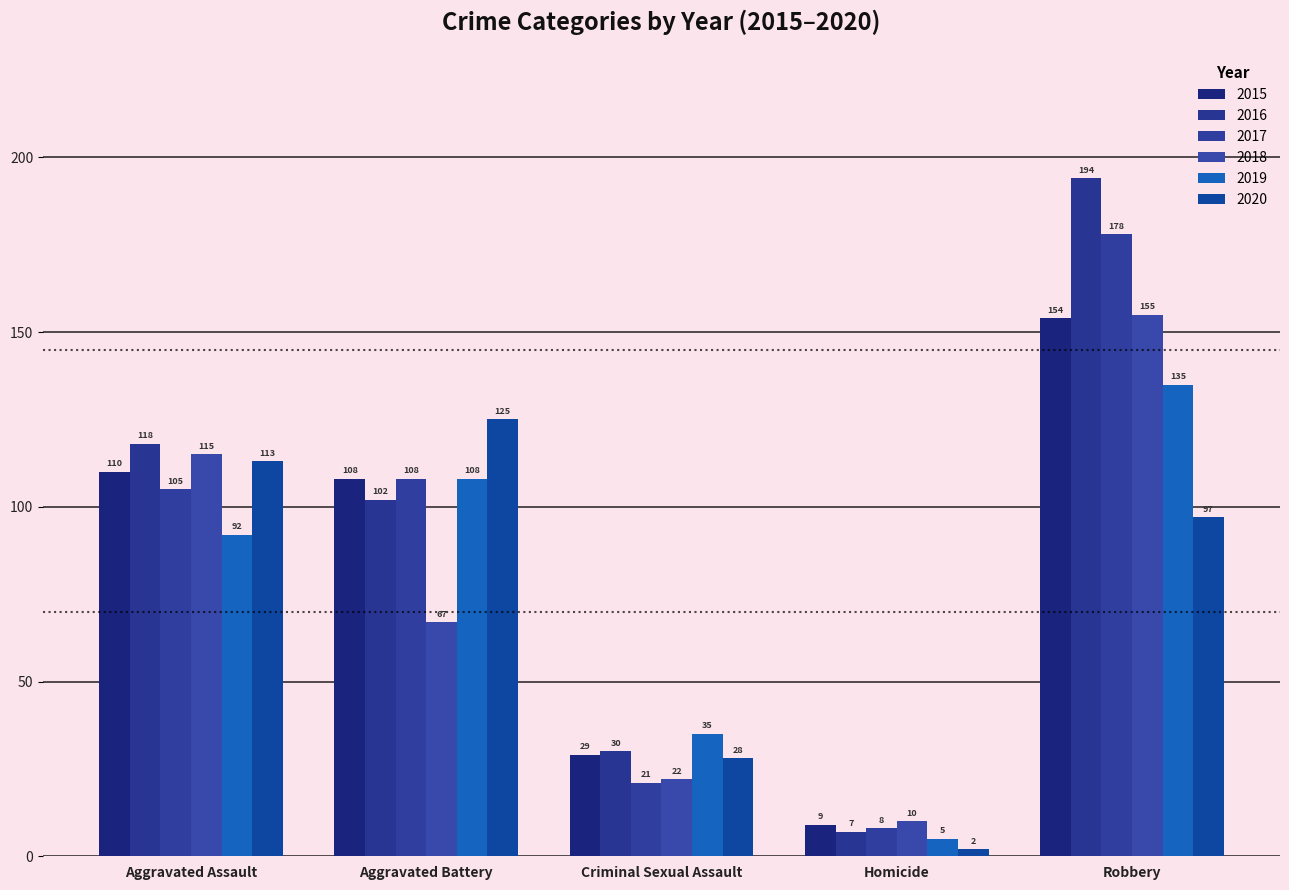

What is the value of the 2016 bar at the 3rd from the left?

30